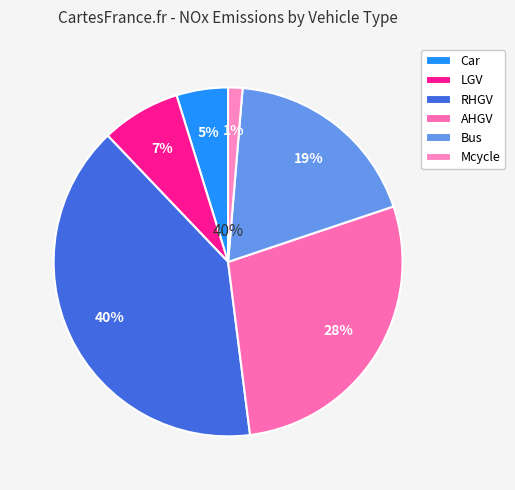

To the nearest percent, what is the average slice percentage?

17%